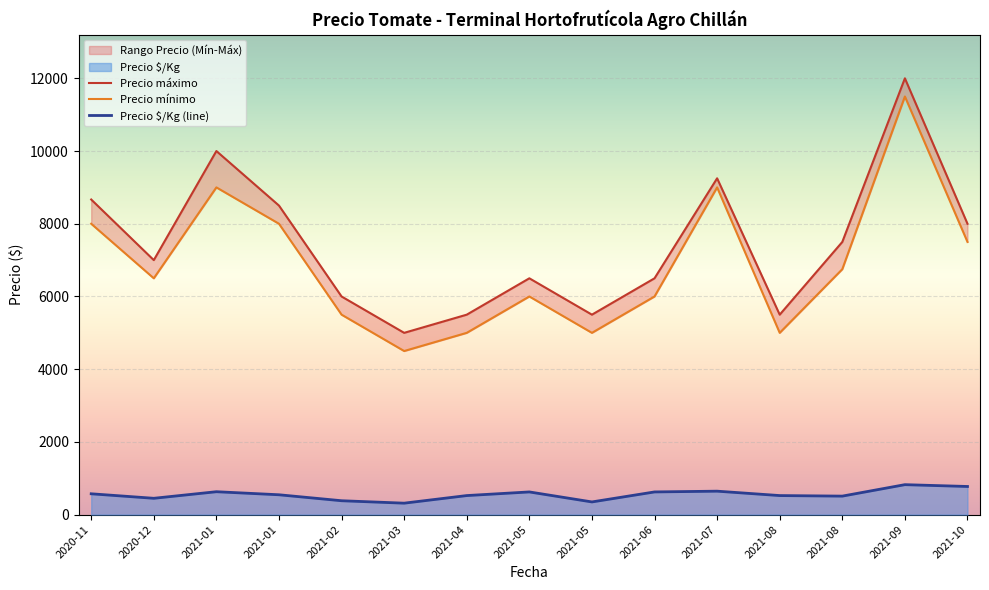

What is the highest value of the Precio $/Kg (line) series?

825